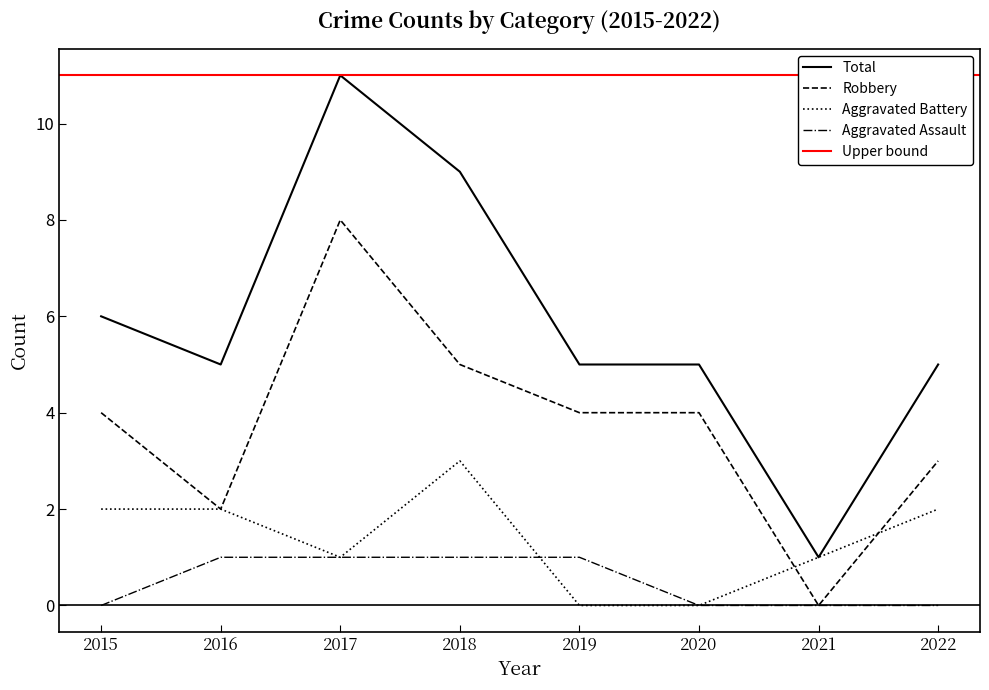

List the series in order of their overall mean, highest first.

Total, Robbery, Aggravated Battery, Aggravated Assault